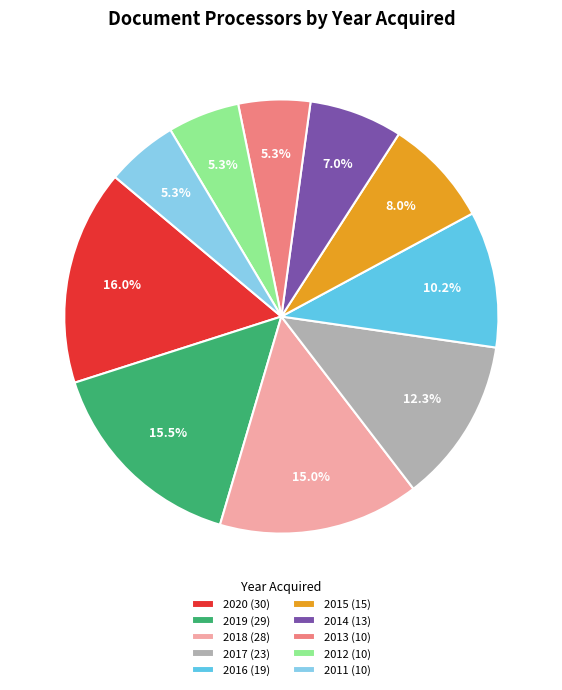

Is there a majority slice in this chart?

No